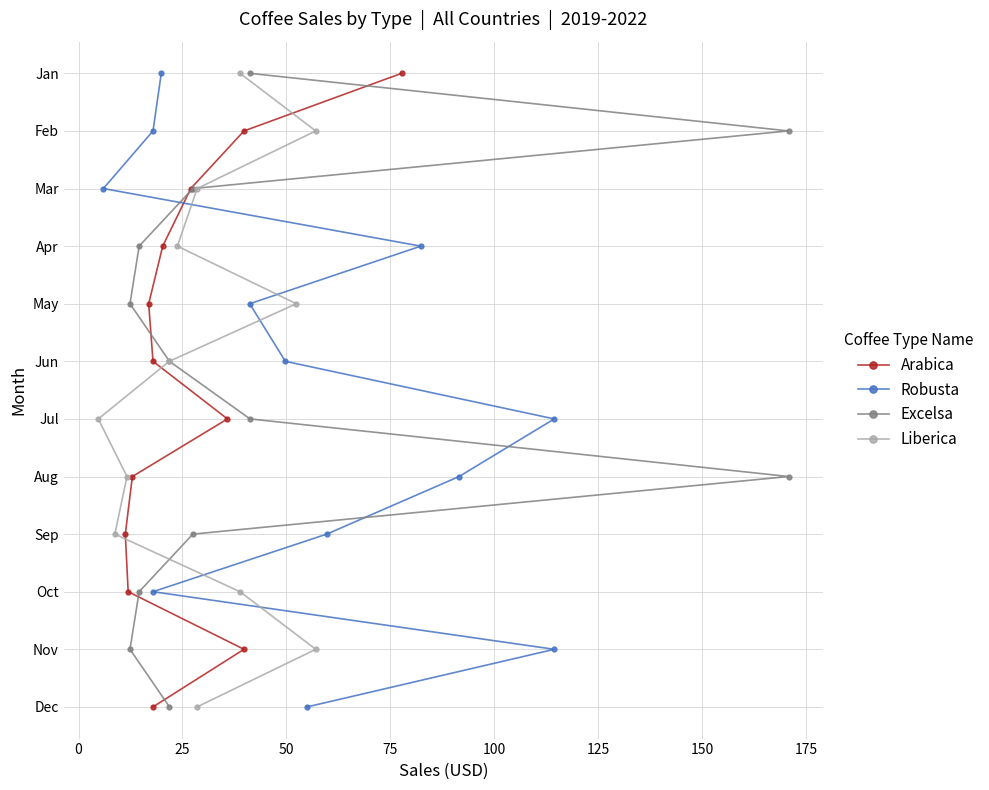

Read the Robusta value at 75.

4